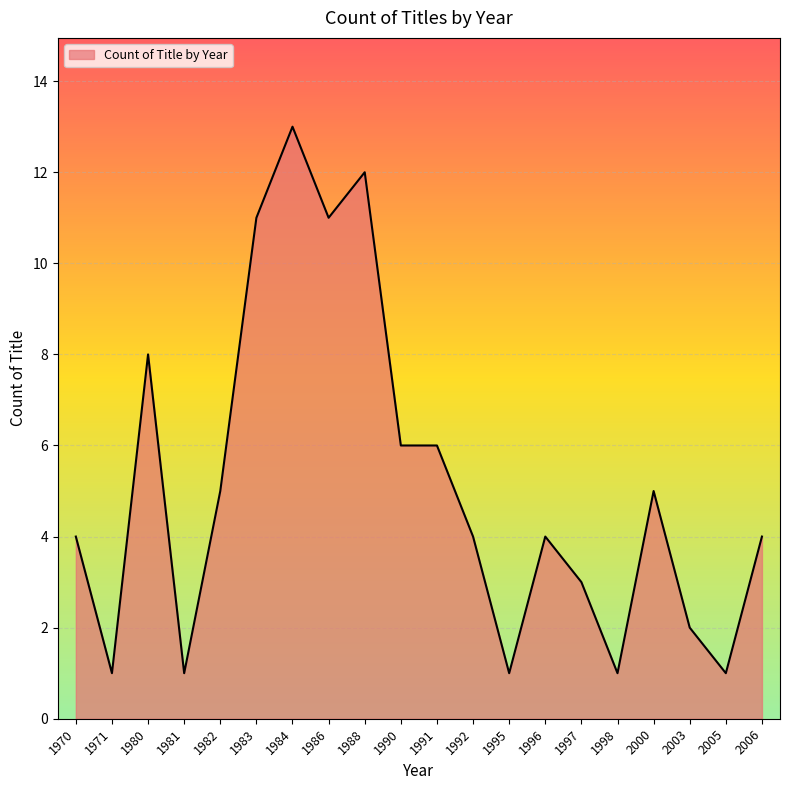

What is the difference between the maximum and minimum values?

12